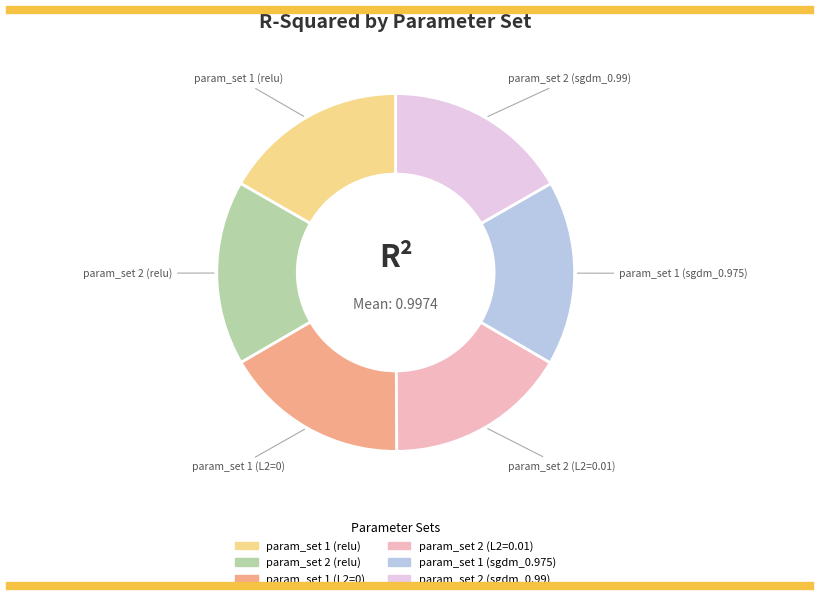

Do param_set 1 (L2=0) and param_set 1 (relu) together represent more than half of the pie?

No